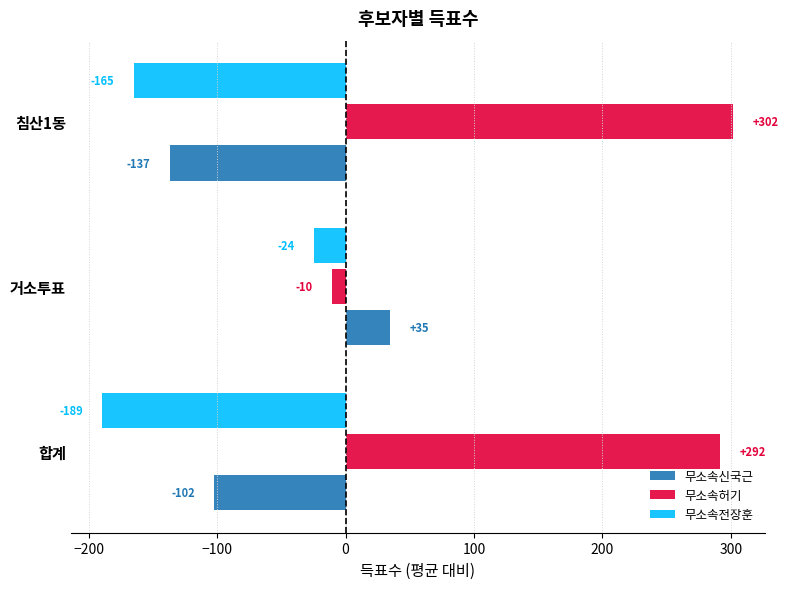

Is it true that 무소속전장훈 equals -24.3 at 거소투표?

True